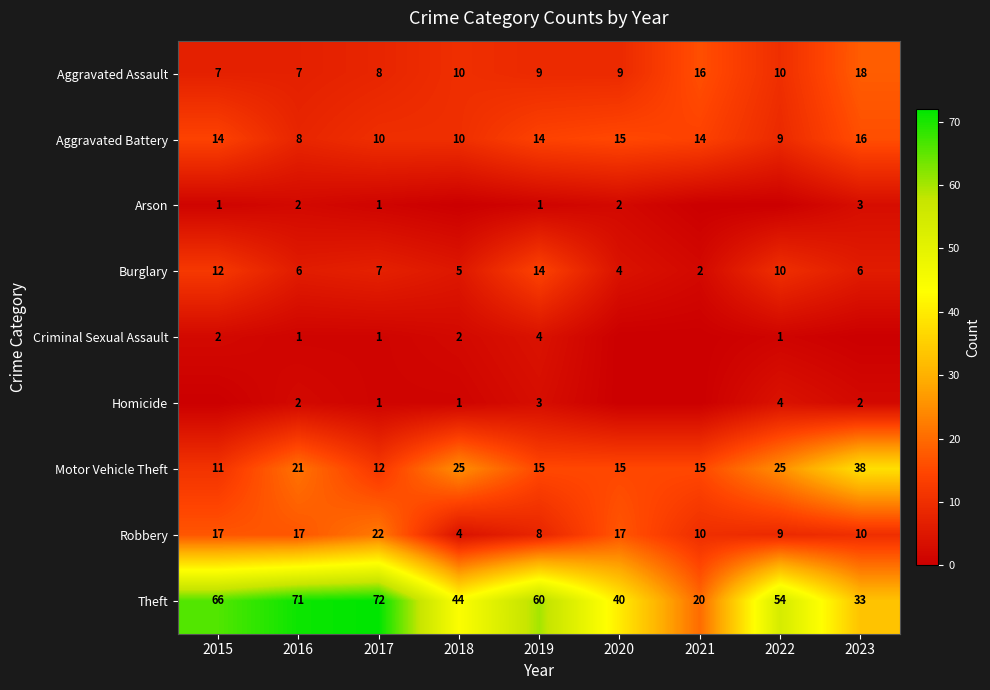

Which category has the lowest value in the Motor Vehicle Theft series?

2015